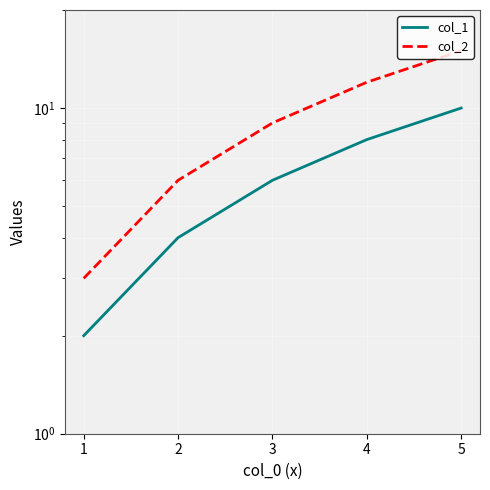

True or false: col_2 has a value of 12 at 4.

True